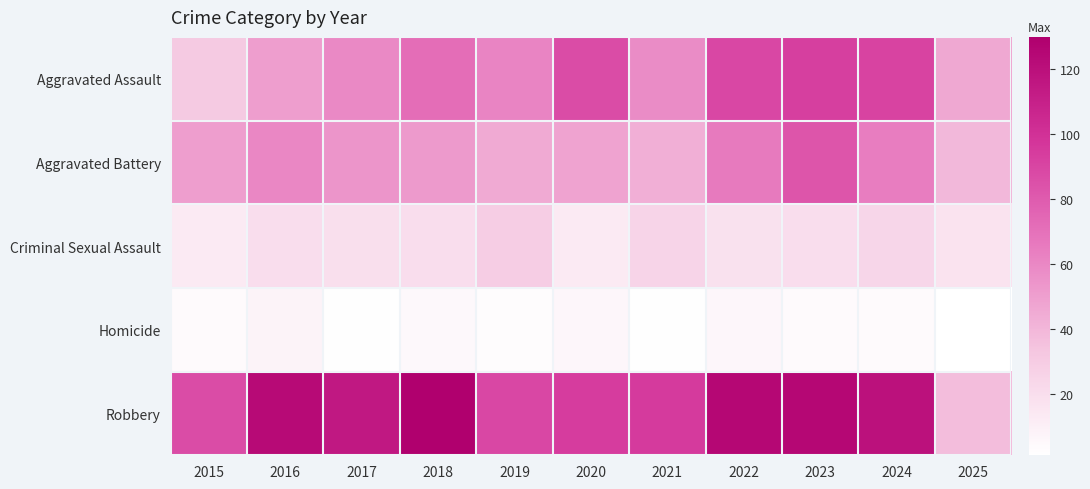

Which label corresponds to the smallest value in the chart?

2025